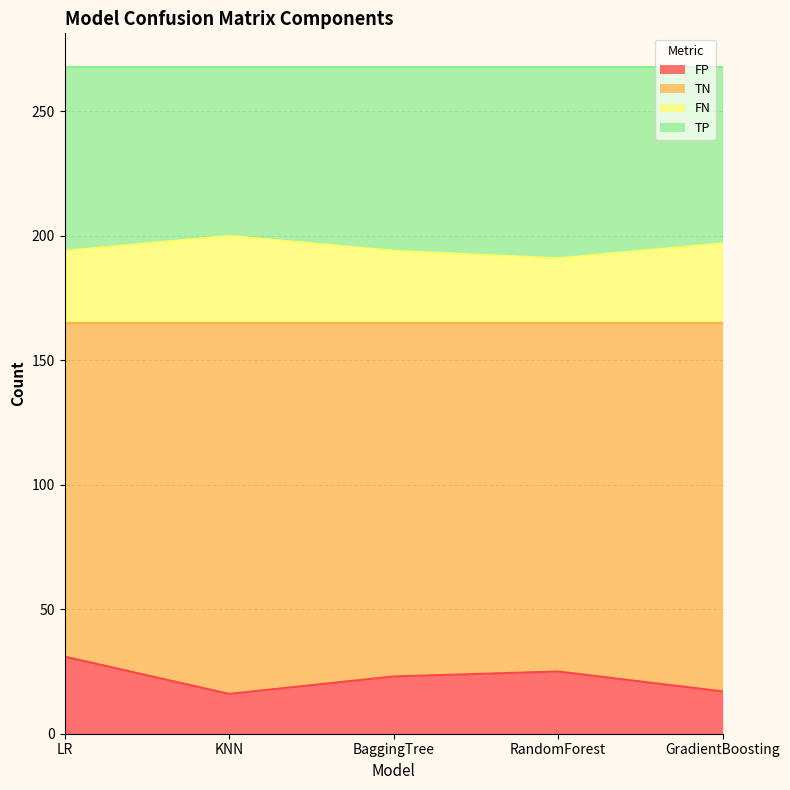

Does the chart have visible grid lines?

Yes